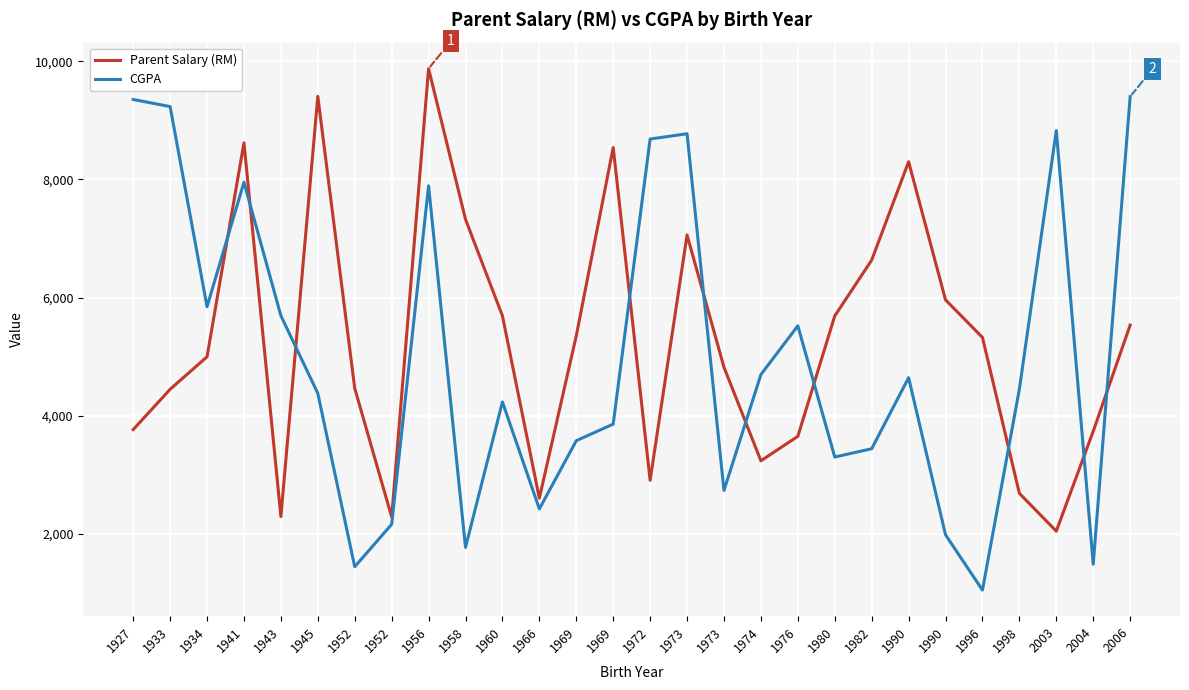

At 1973, list the series in order from smallest to largest.

Parent Salary (RM), CGPA